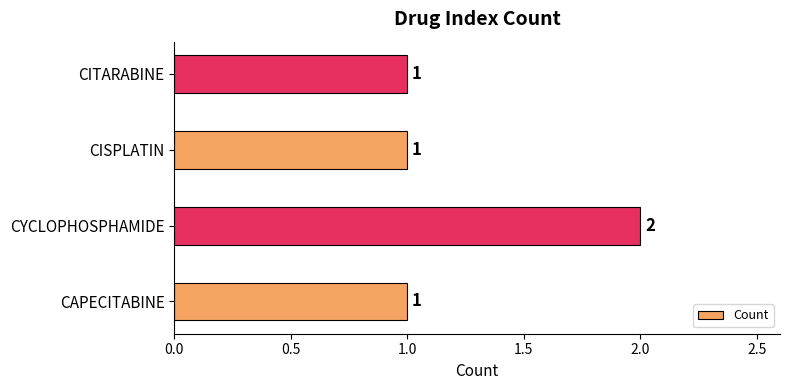

What is the average value?

1